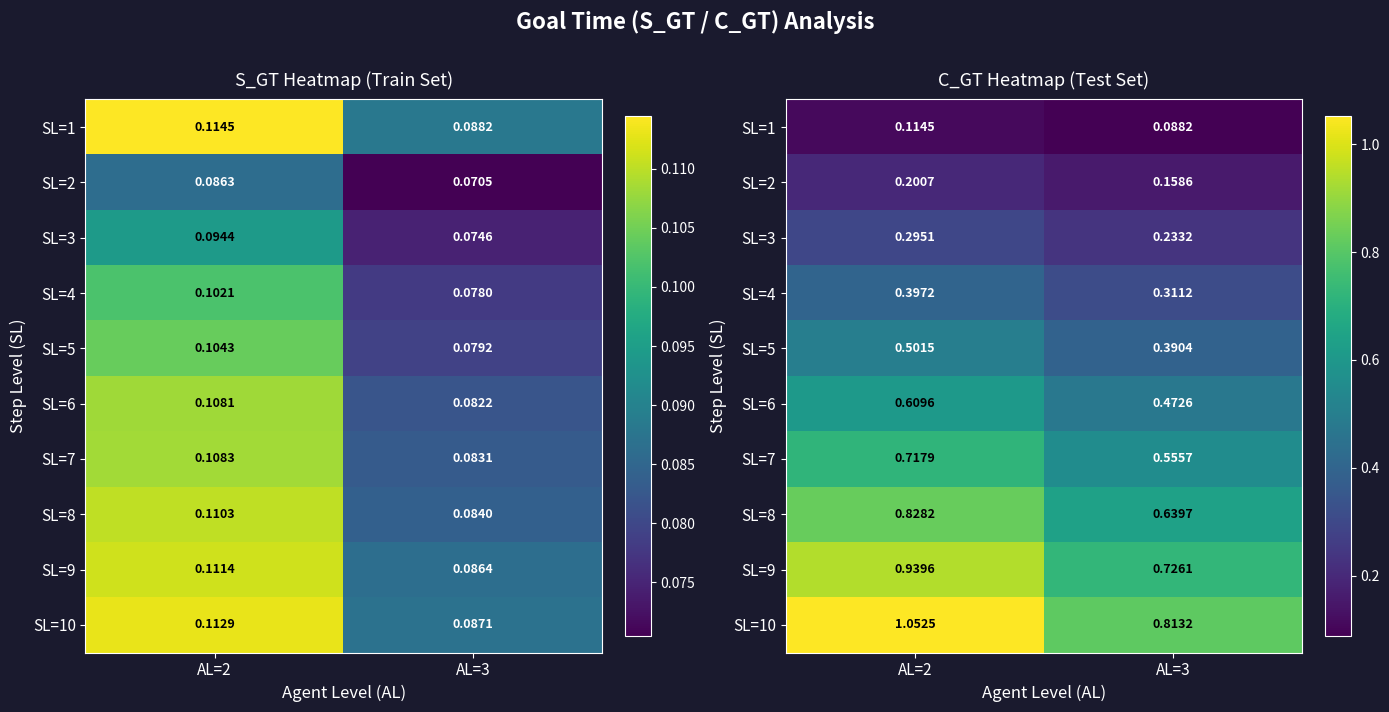

What is the difference between the SL=10 values at AL=3 and AL=2?

0.2